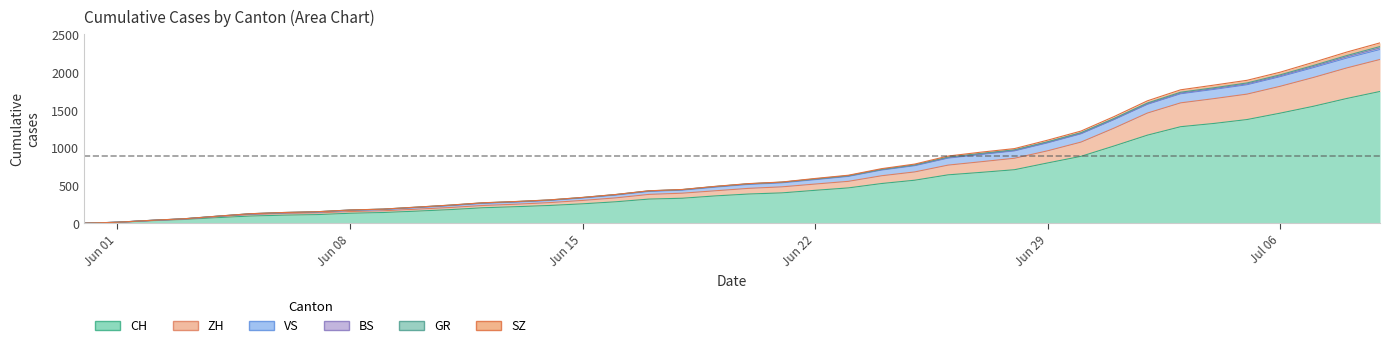

How many values in the GR series are below 525?

20